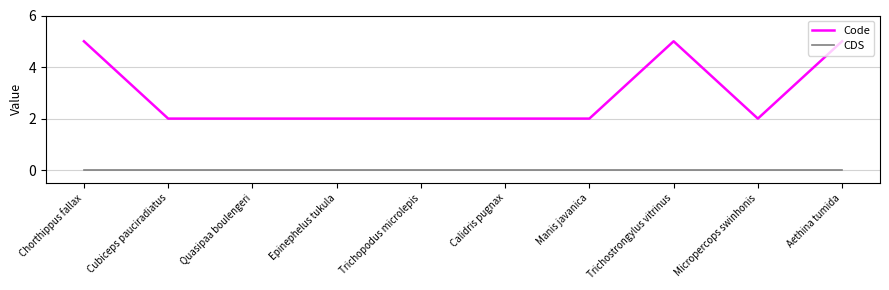

What is the greatest value displayed?

5